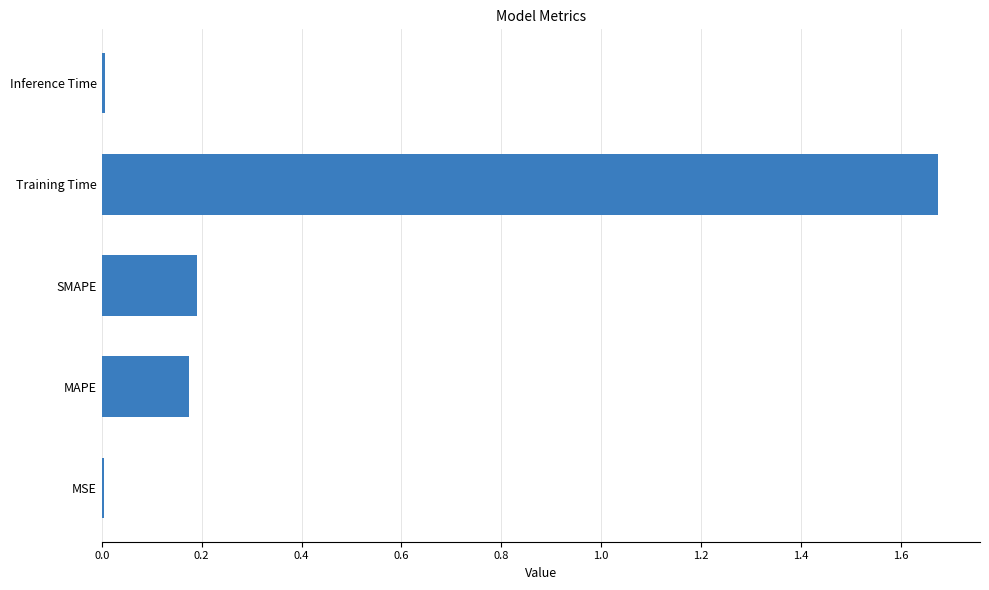

Does the chart contain stacked bars?

No